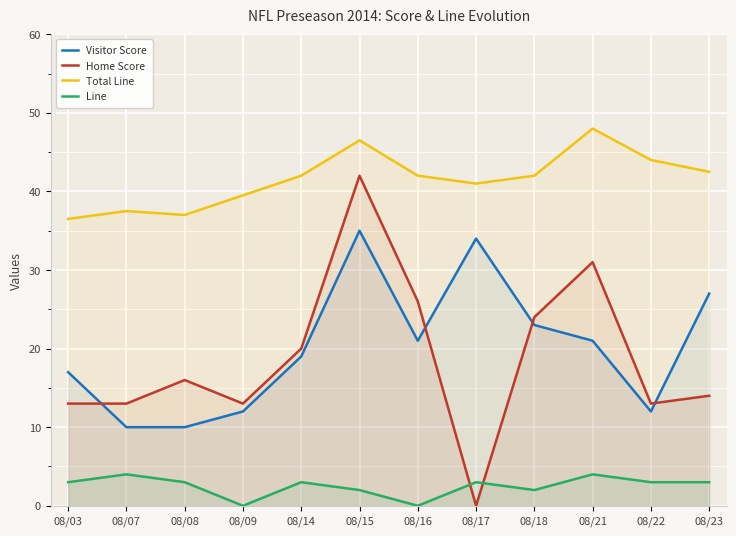

Reading left to right, transcribe all the data shown in this chart.

Visitor Score: 17.0	10.0	10.0	12.0	19.0	35.0	21.0	34.0	23.0	21.0	12.0	27.0
Home Score: 13.0	13.0	16.0	13.0	20.0	42.0	26.0	0.0	24.0	31.0	13.0	14.0
Total Line: 36.5	37.5	37.0	39.5	42.0	46.5	42.0	41.0	42.0	48.0	44.0	42.5
Line: 3.0	4.0	3.0	0.0	3.0	2.0	0.0	3.0	2.0	4.0	3.0	3.0